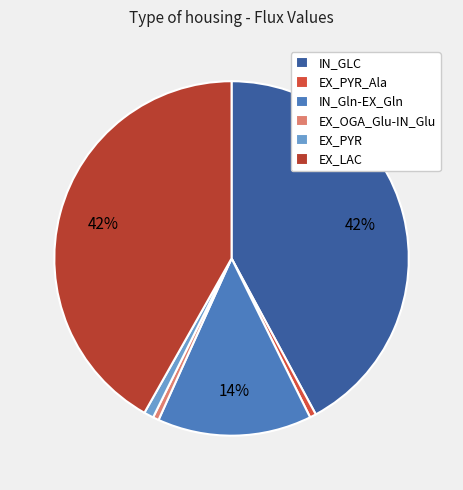

Is the sum of EX_LAC and IN_Gln-EX_Gln greater than half?

Yes